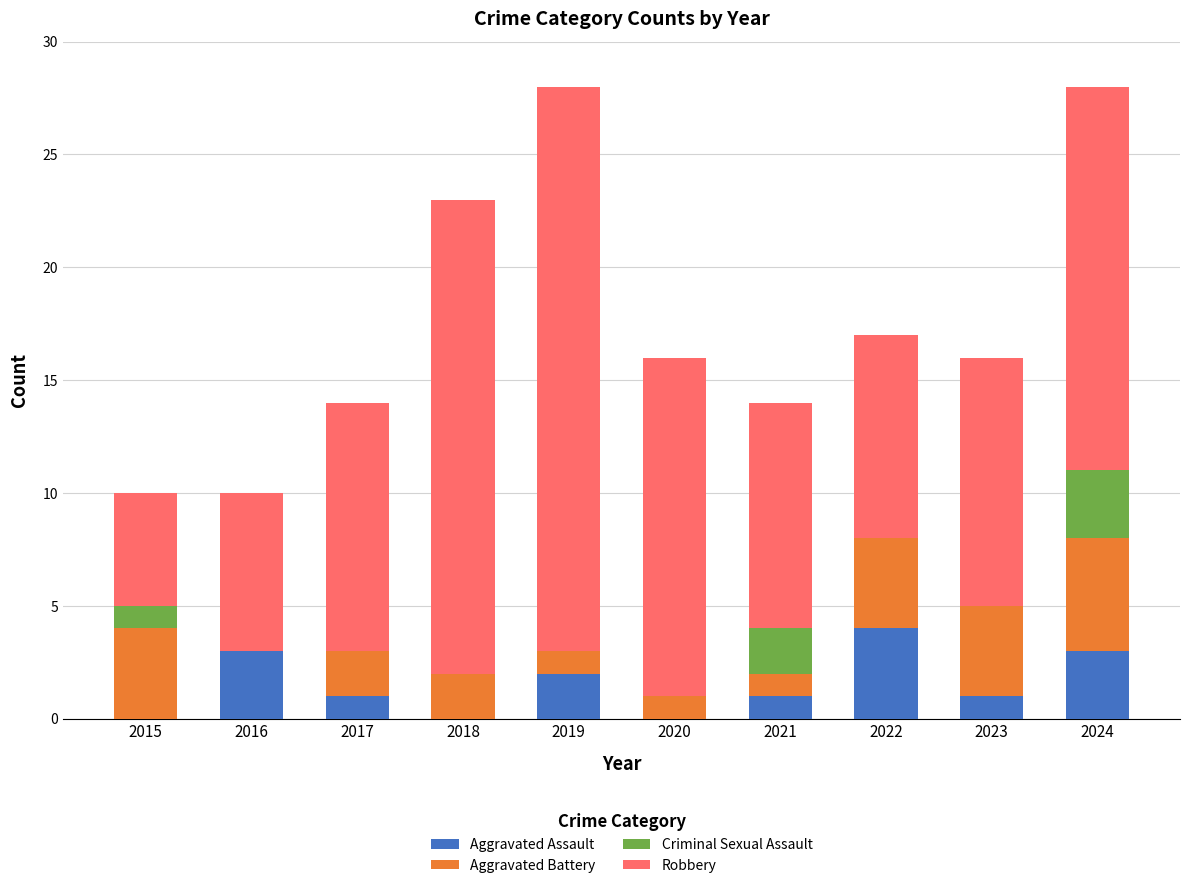

Are the bars horizontal?

No